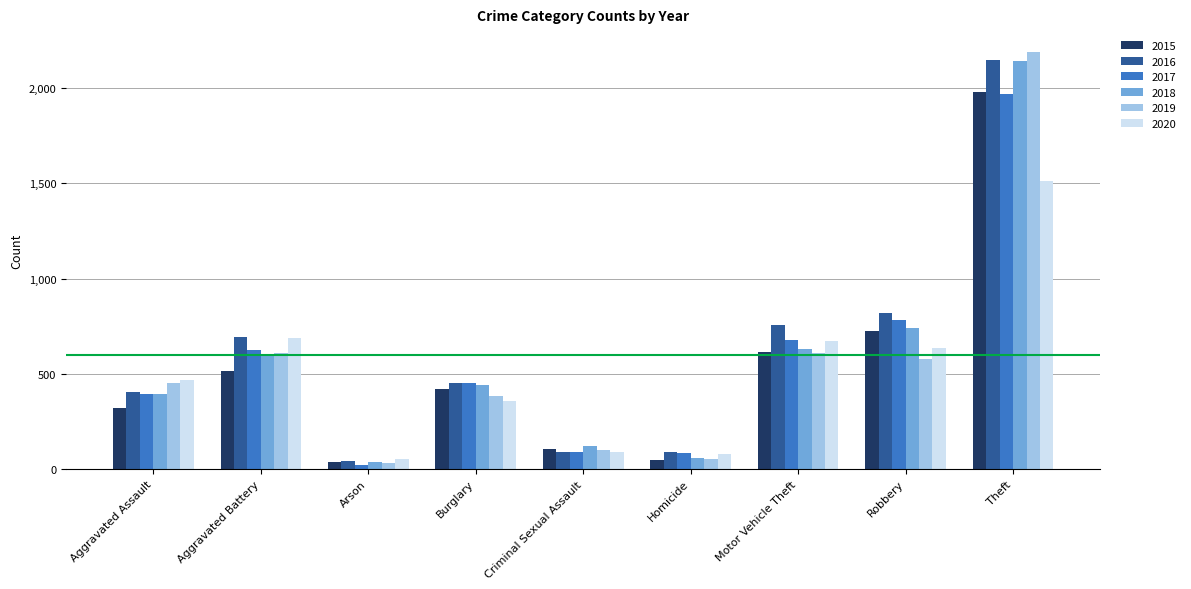

Is the value of 2019 at Homicide greater than the value of 2020 at Burglary?

No